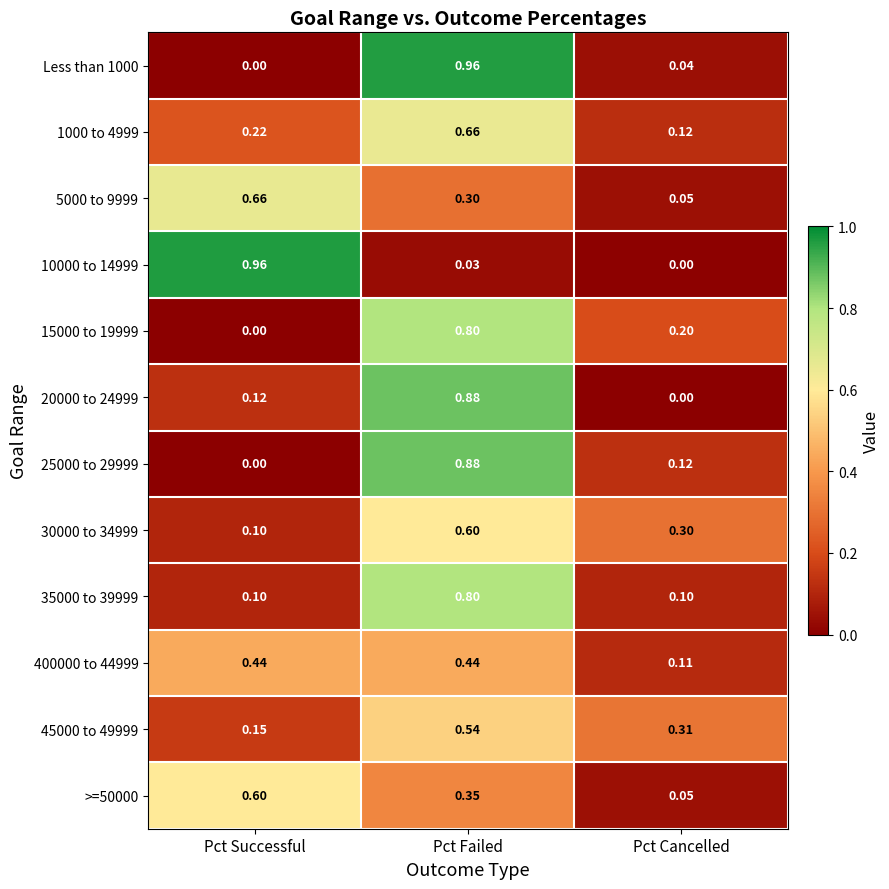

Where is 25000 to 29999 nearest to the value 0?

Pct Successful